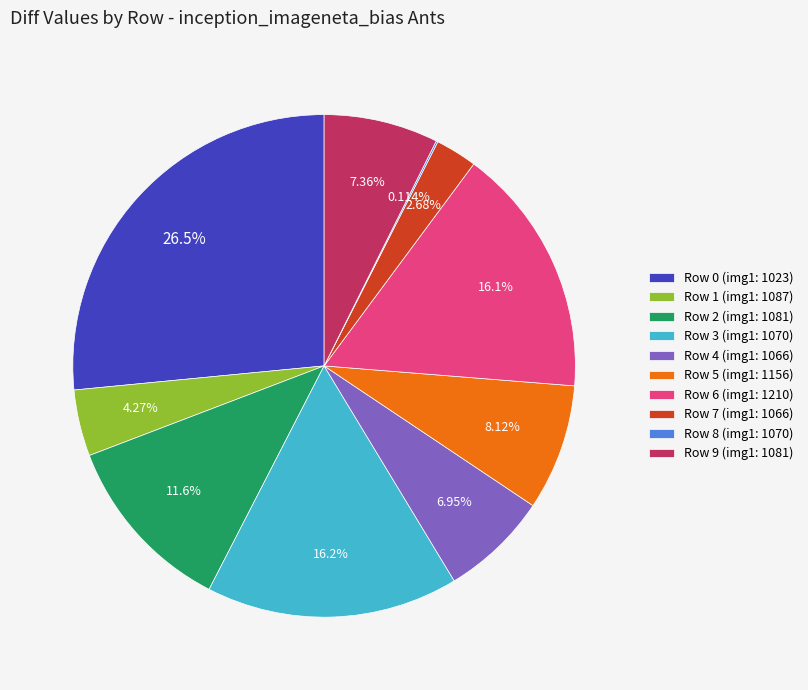

To the nearest percent, what is the difference between the Row 2 and Row 9 slice percentages?

4%